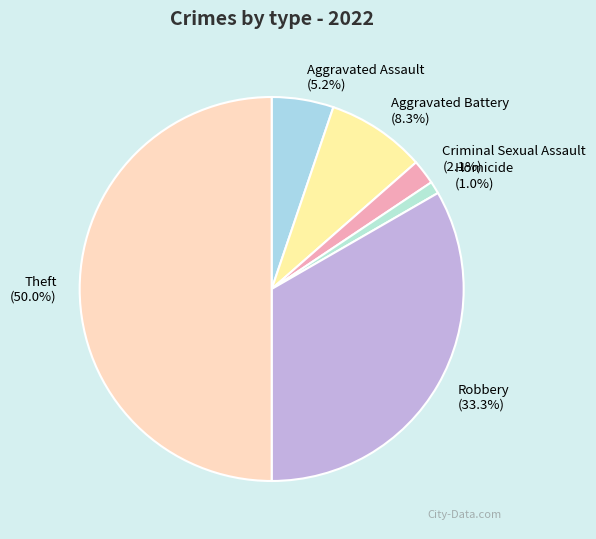

To the nearest percent, what is the average slice percentage?

17%